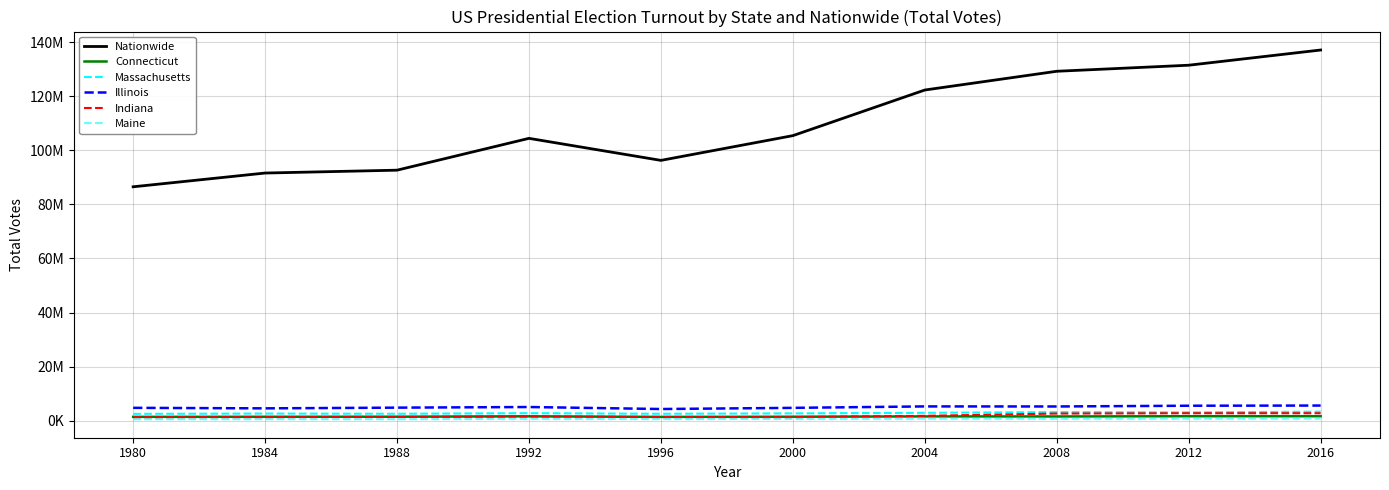

Is this an area chart (filled region under the line)?

No